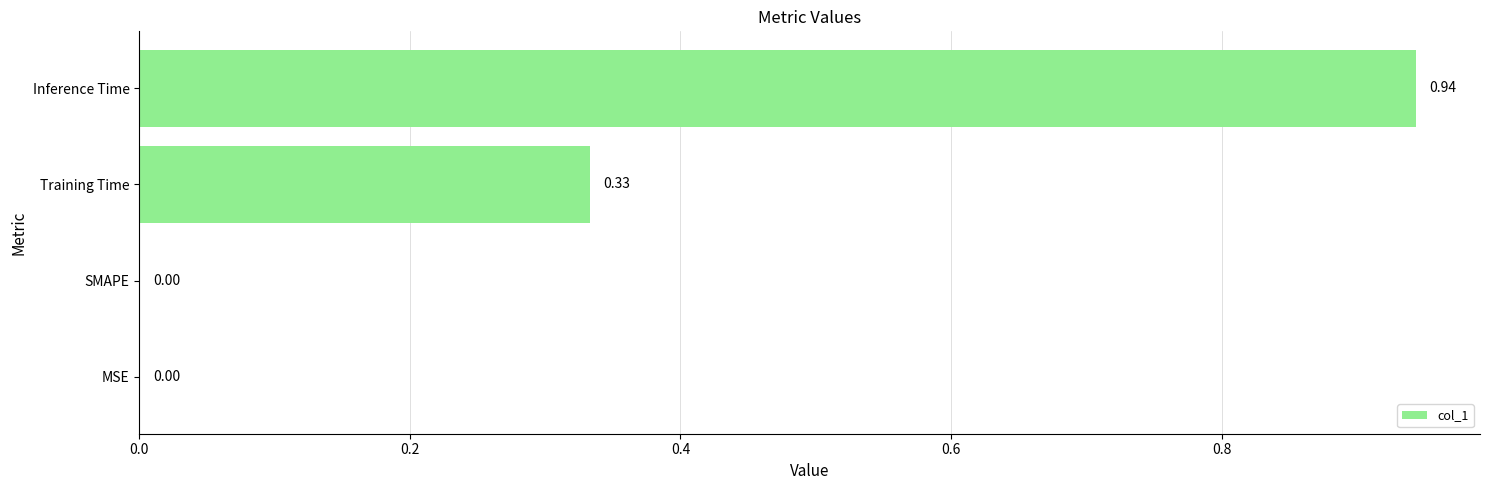

Count the number of values greater than 0.

2